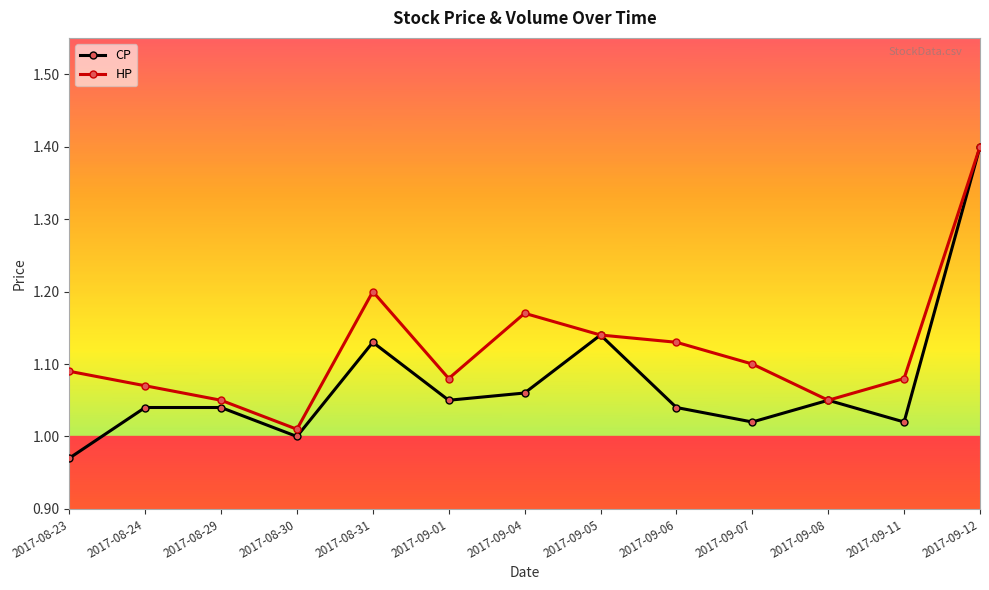

Which category has the lowest value across all series?

2017-08-23